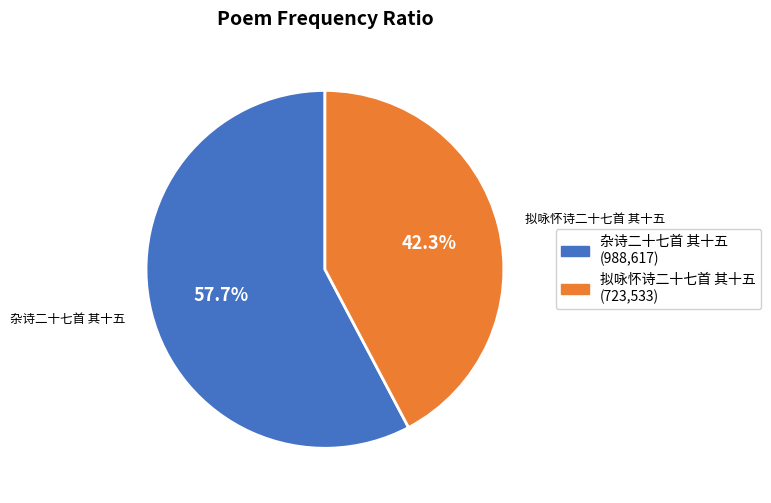

To the nearest percent, what is the difference between the 拟咏怀诗二十七首 其十五 and 杂诗二十七首 其十五 slice percentages?

15%